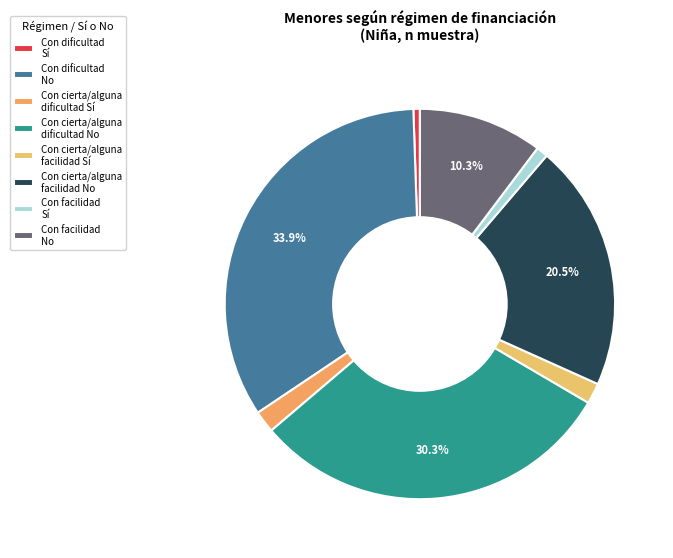

What is the largest slice in the pie chart?

Con dificultad No